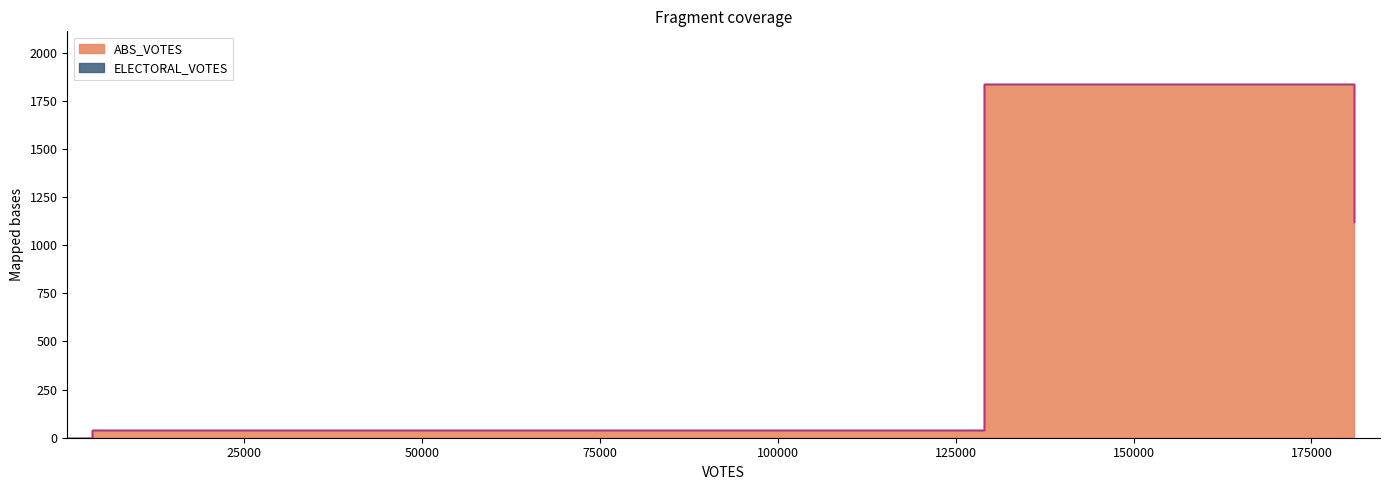

Rank the series by their maximum value, from highest to lowest.

ABS_VOTES, ELECTORAL_VOTES